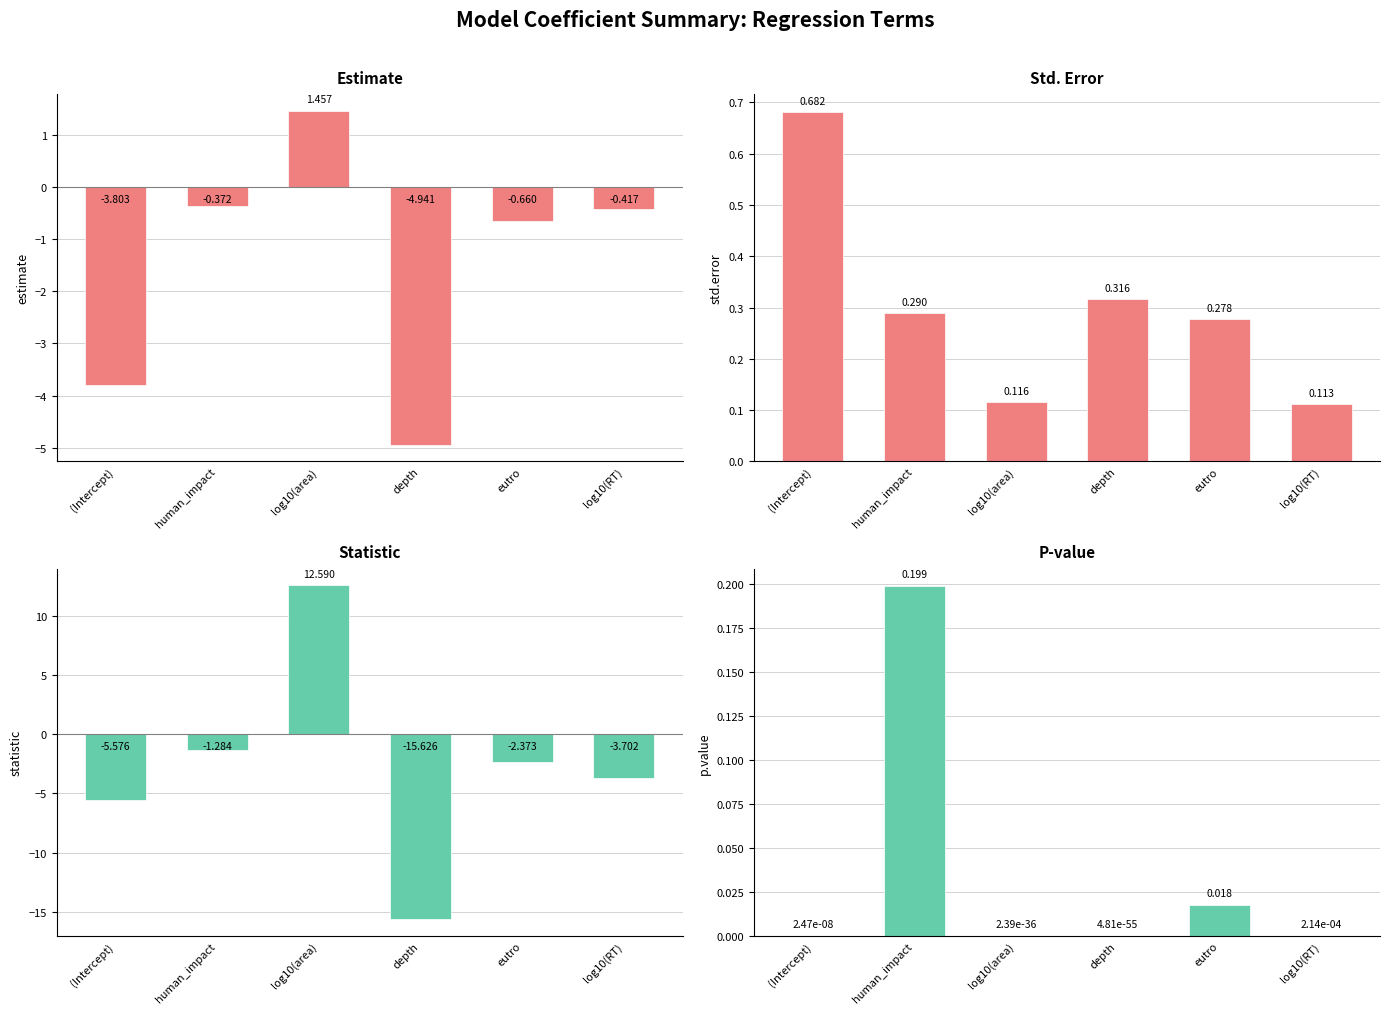

Are the bars horizontal?

No